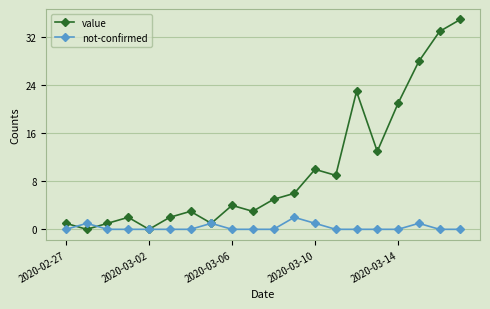

What is the greatest value displayed?

35